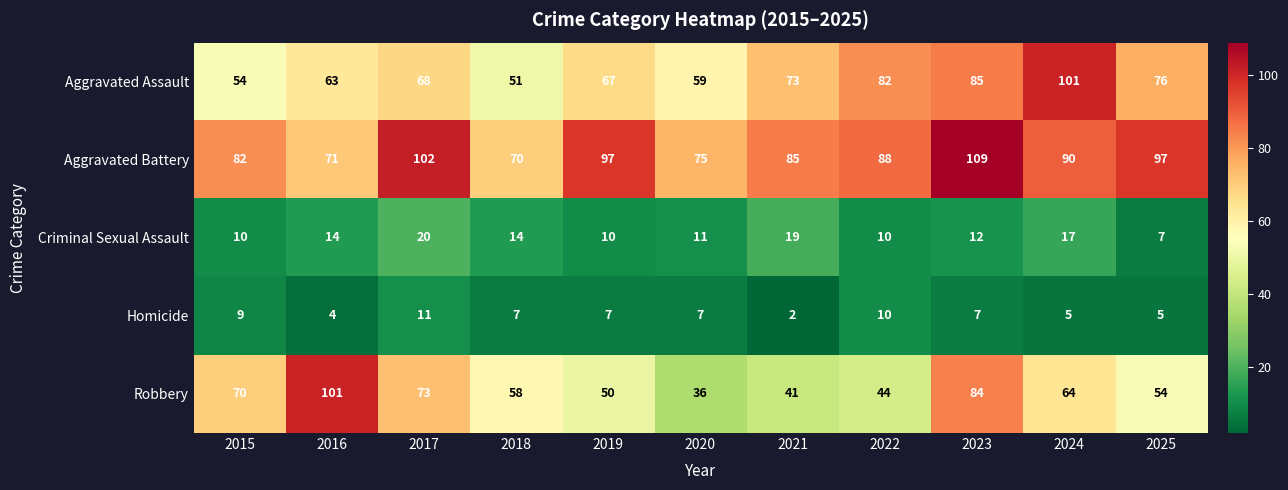

True or false: Aggravated Battery has a value of 131 at 2024.

False